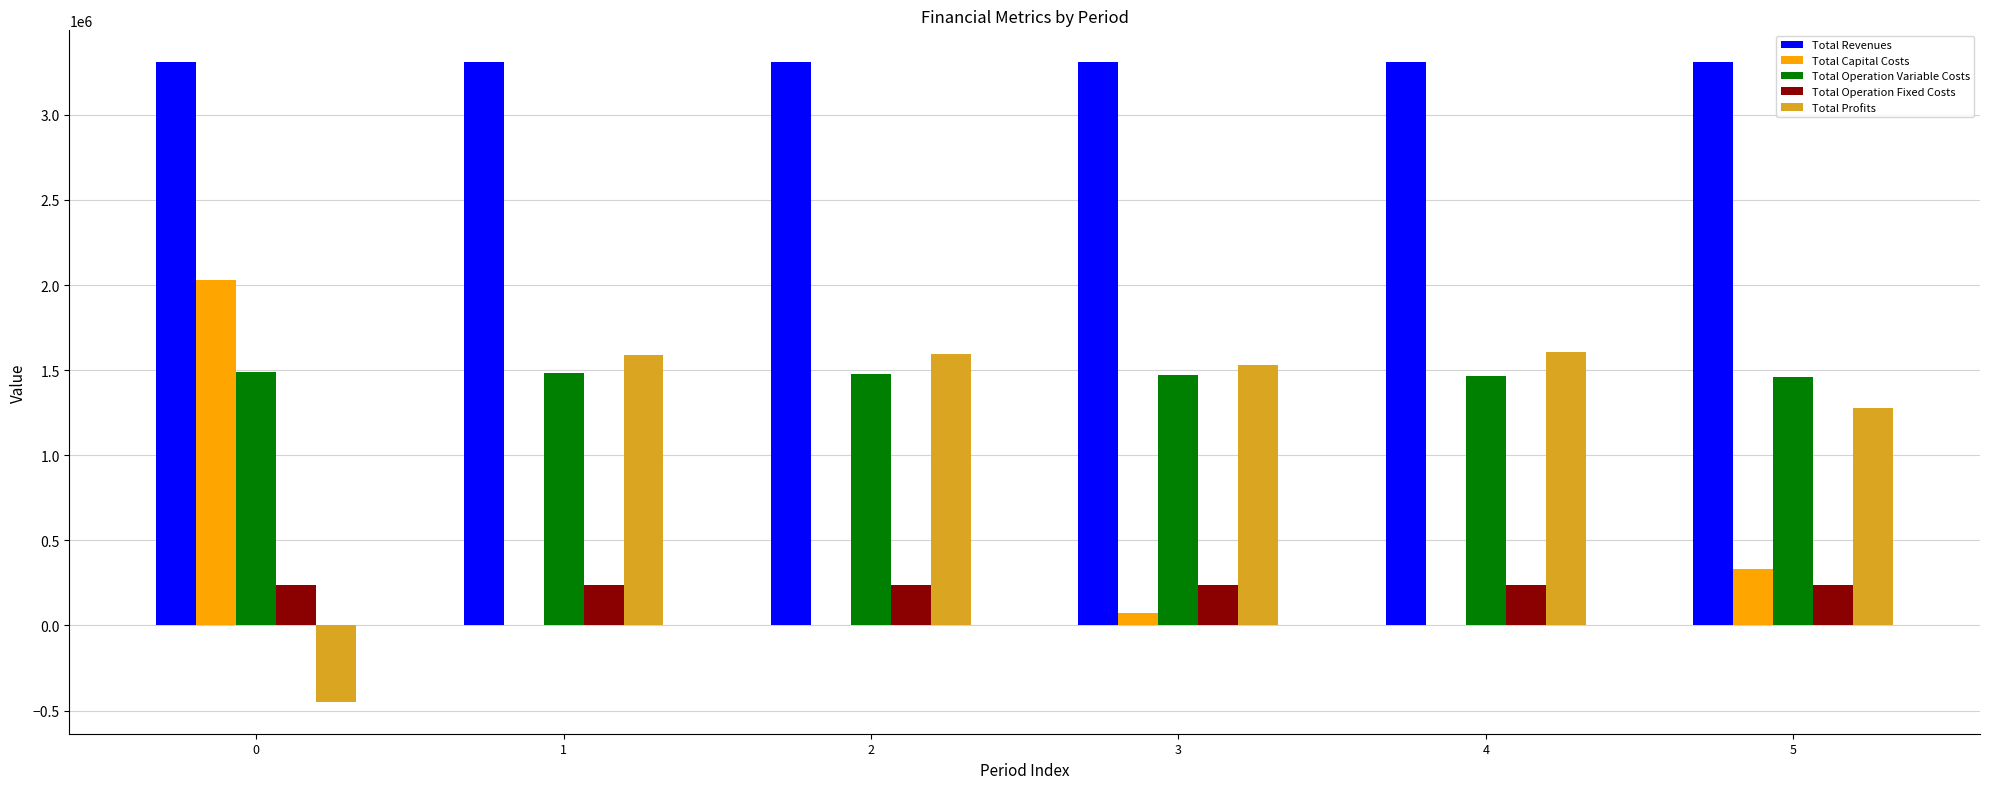

Does the chart contain stacked bars?

No